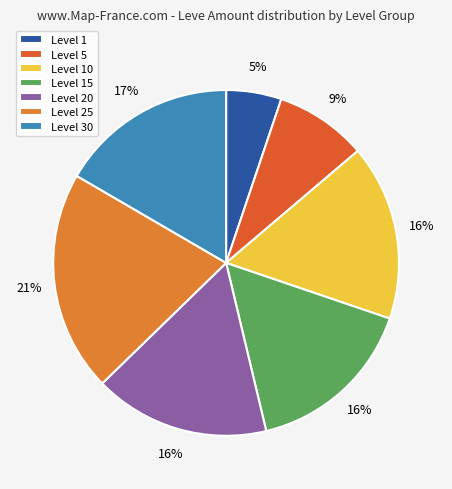

To the nearest percent, what is the combined percentage of Level 10 and Level 30?

33%